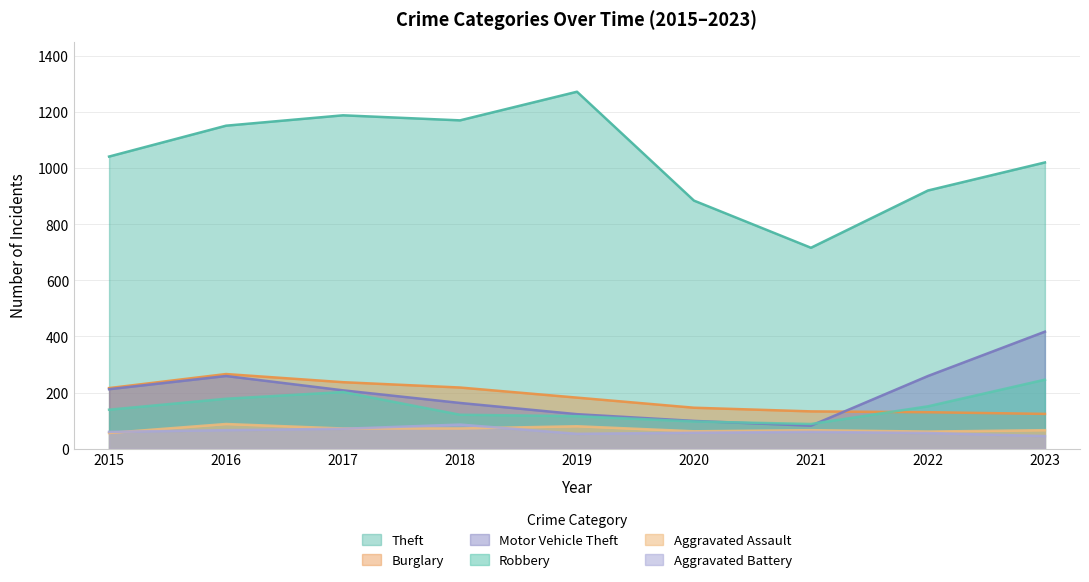

Reading left to right, list all the values displayed in this chart.

Theft: 1041	1151	1188	1170	1272	884	716	920	1020
Burglary: 216	266	237	218	182	146	133	130	124
Motor Vehicle Theft: 212	259	208	163	123	99	82	259	417
Robbery: 139	178	202	121	116	97	88	151	246
Aggravated Assault: 56	88	72	72	80	62	66	61	66
Aggravated Battery: 60	66	71	86	53	57	60	56	45